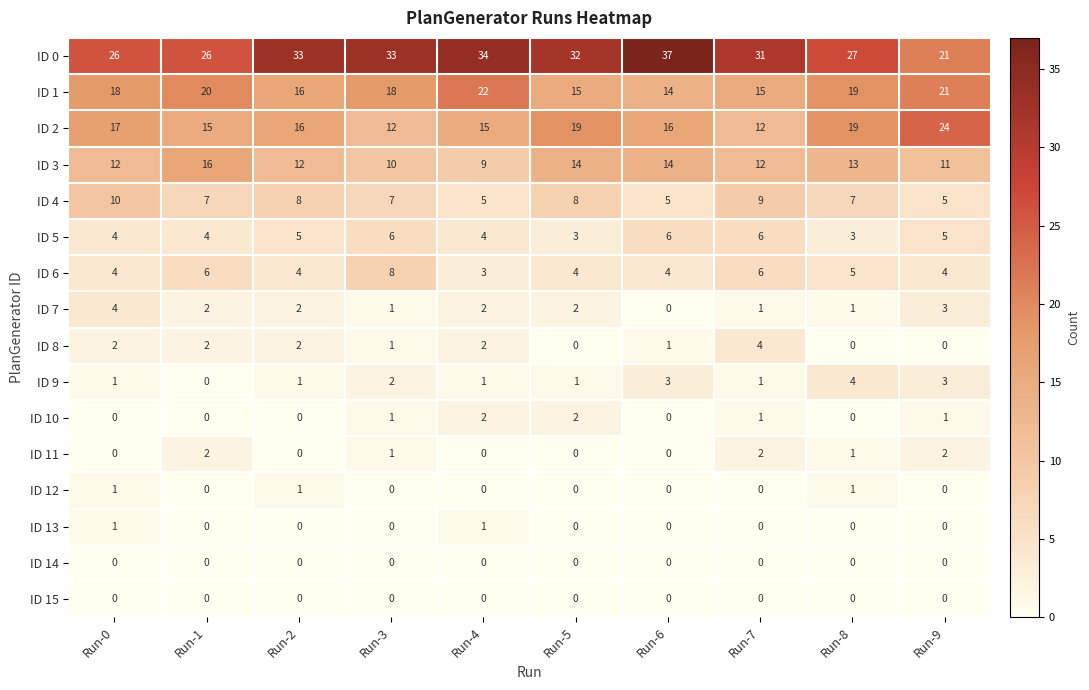

What is the sum of all ID 10 values?

7